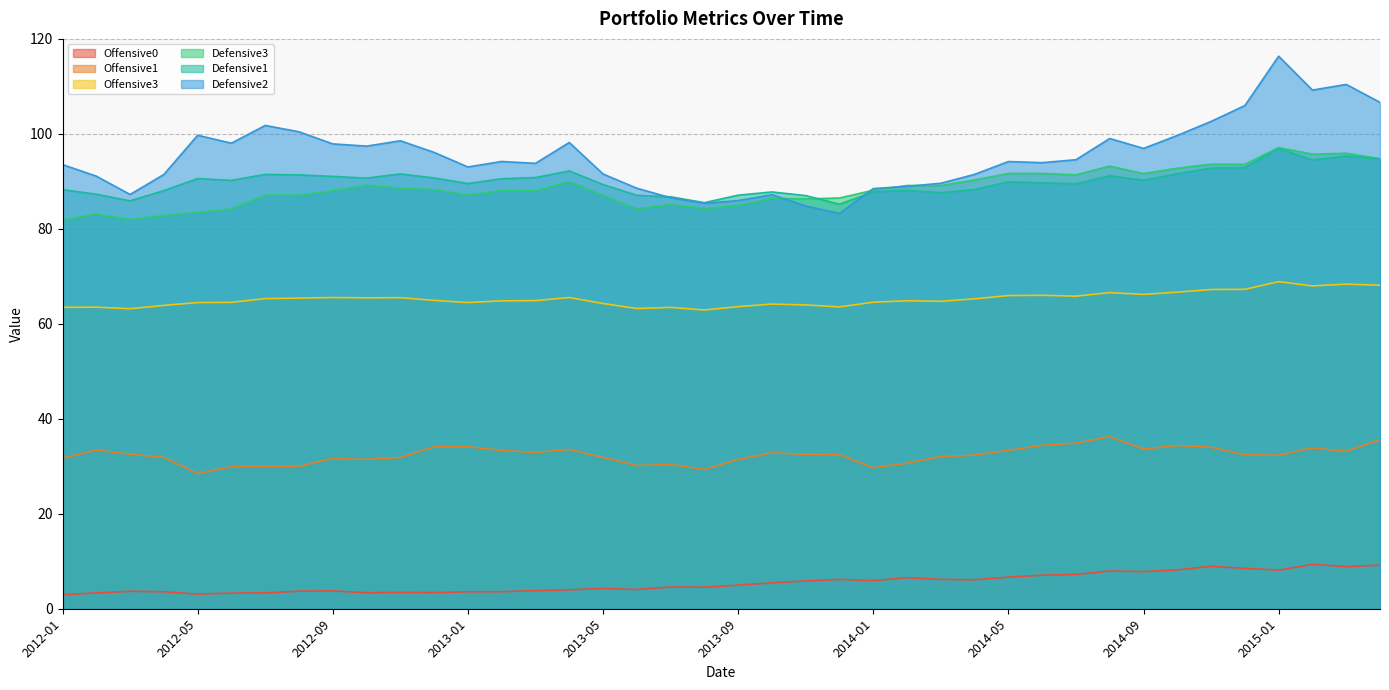

Is it true that Defensive3 equals 63.5 at 2014-08?

False